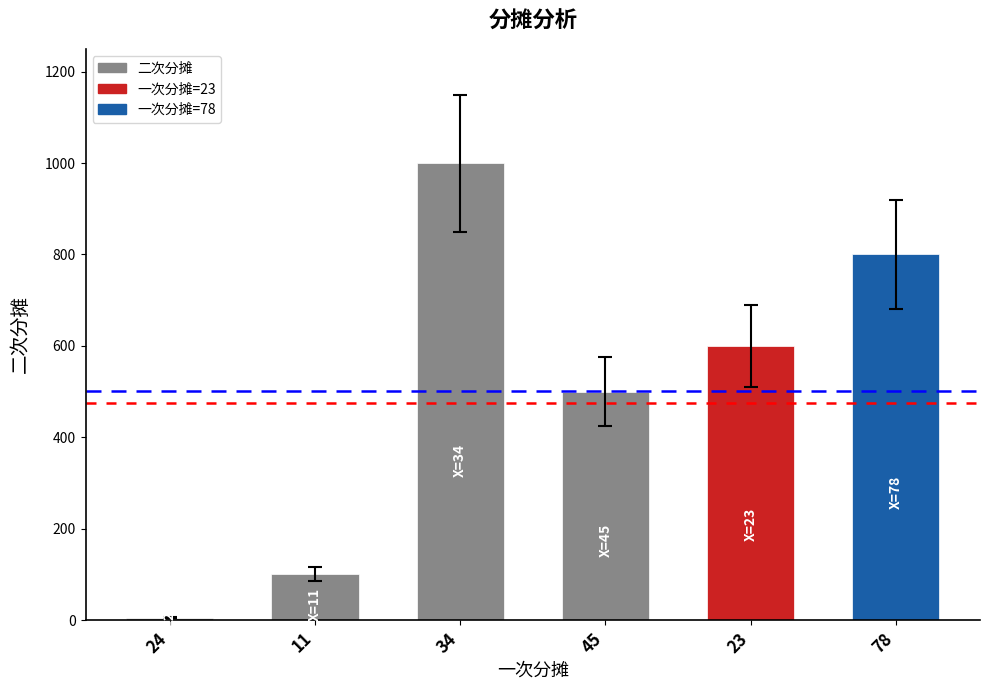

The chart shows a value of 500 at 45. True or false?

True